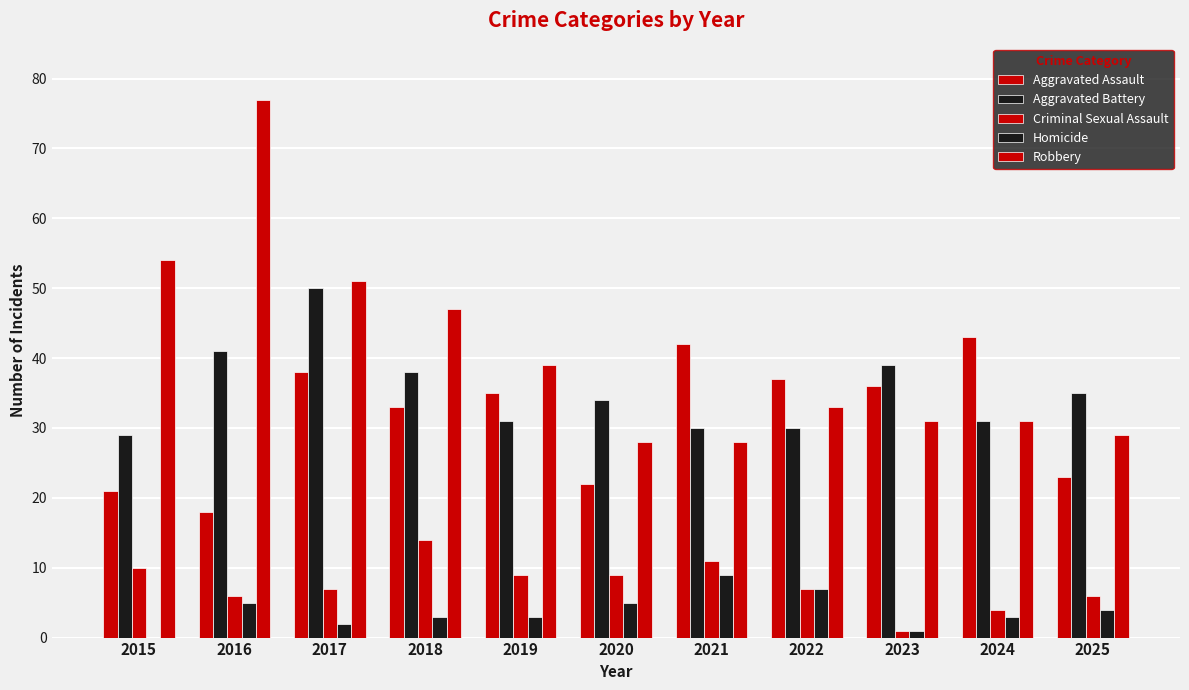

What is the minimum value for Criminal Sexual Assault?

1